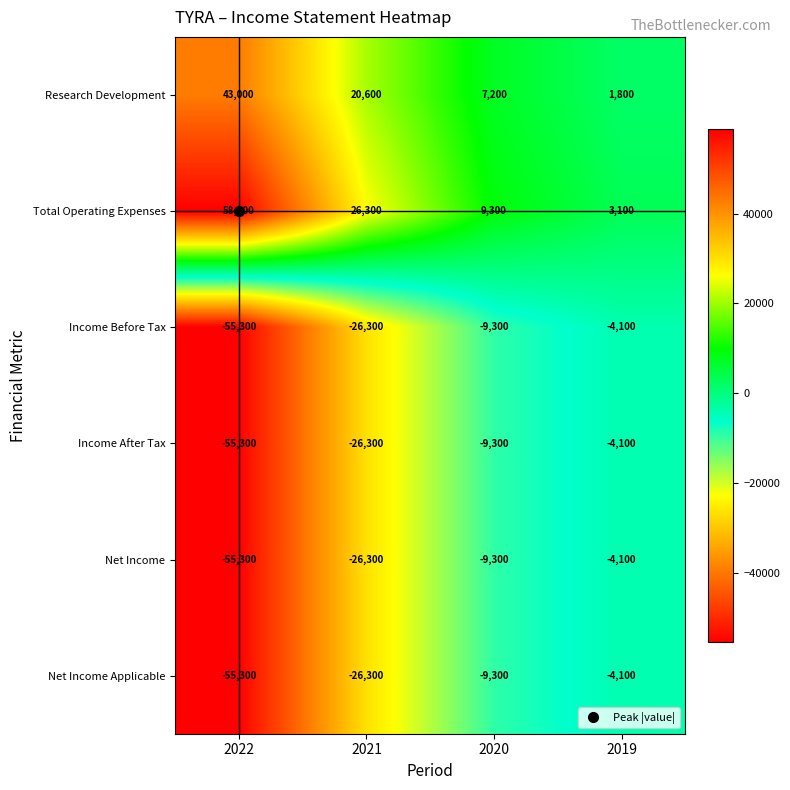

At which category is the sum across all series the highest?

2019